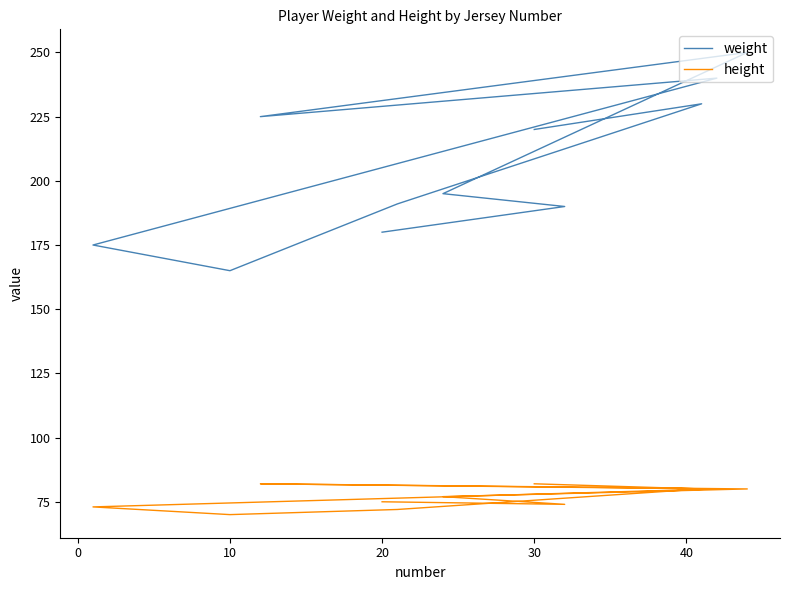

Which series has the widest spread of values?

weight